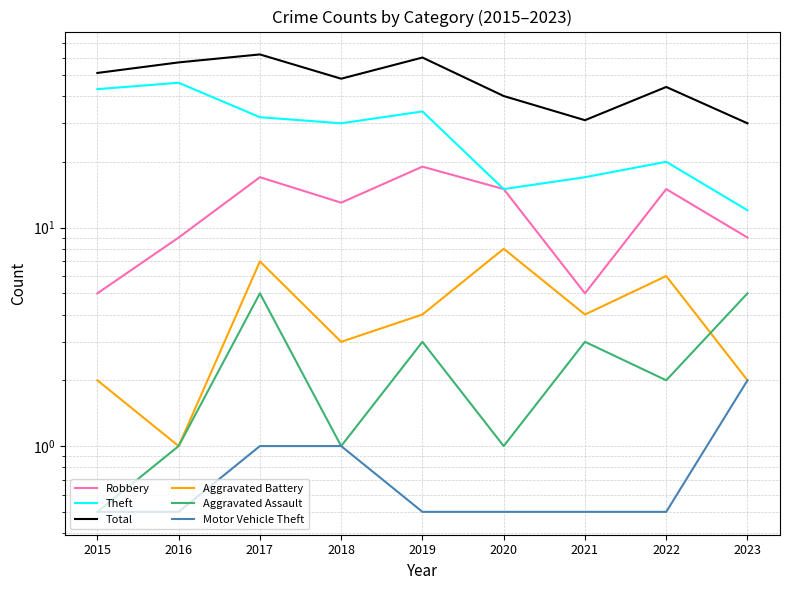

List the series in order of their peak value, lowest first.

Motor Vehicle Theft, Aggravated Assault, Aggravated Battery, Robbery, Theft, Total